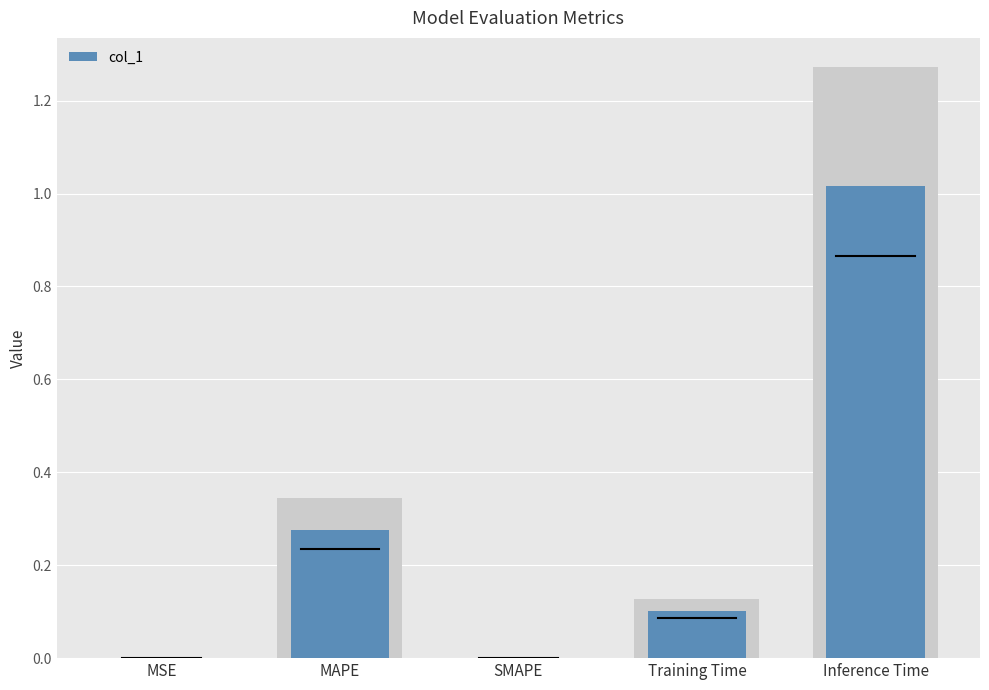

Rank the categories by value from highest to lowest.

Inference Time, MAPE, Training Time, MSE, SMAPE